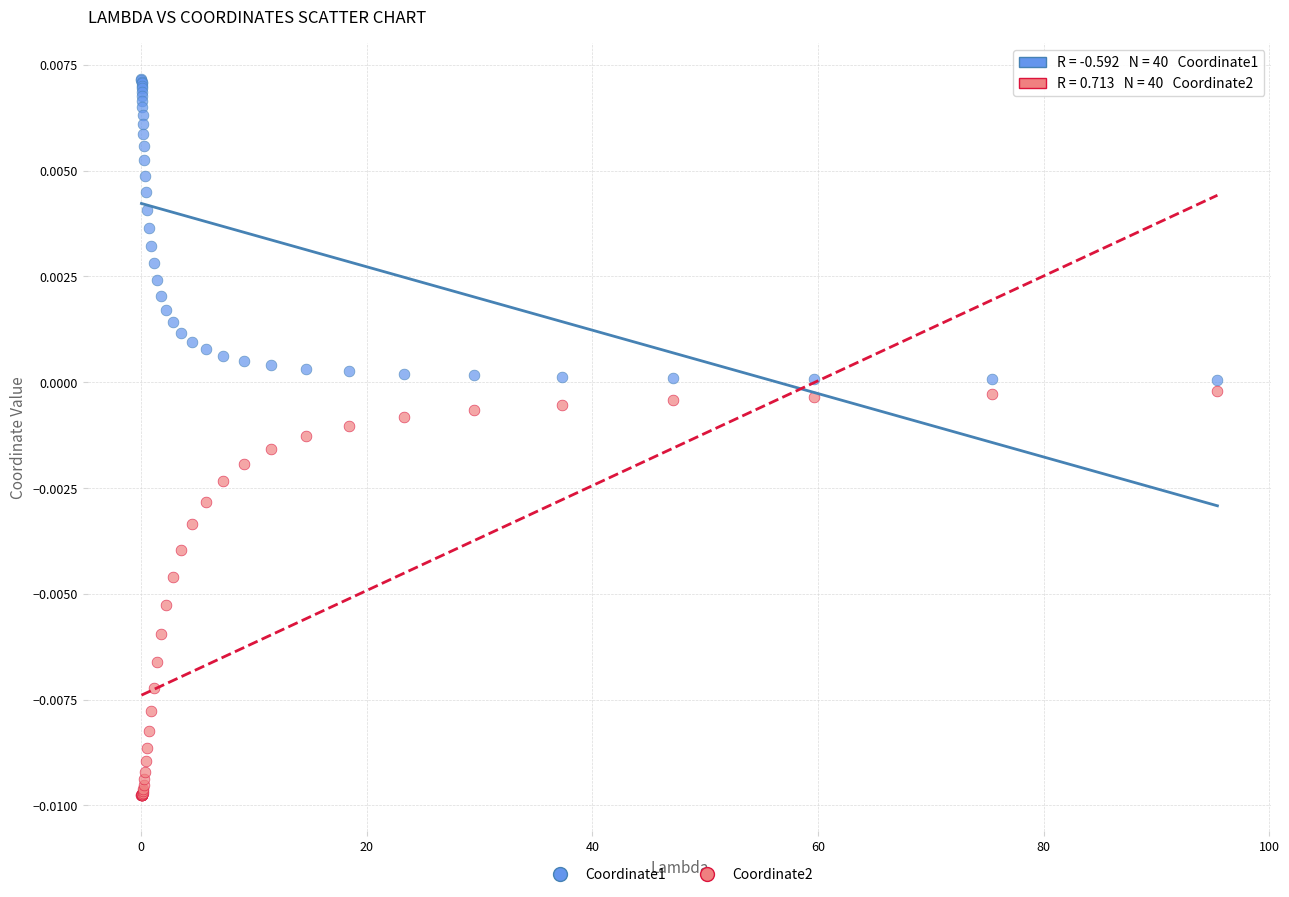

What are all the series names shown in the legend?

Coordinate1, Coordinate2